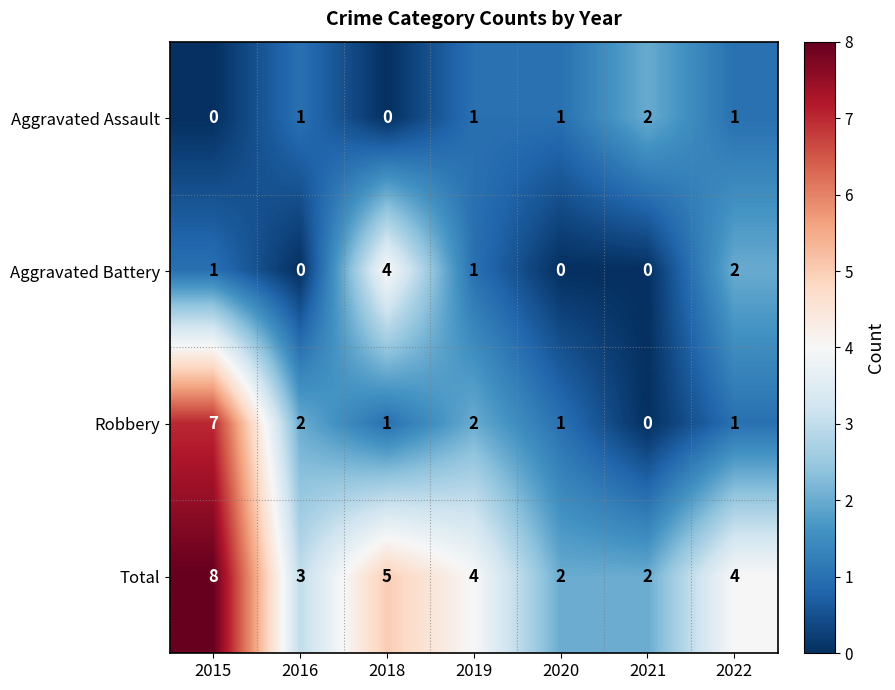

Is it true that Aggravated Assault equals 0 at 2015?

True